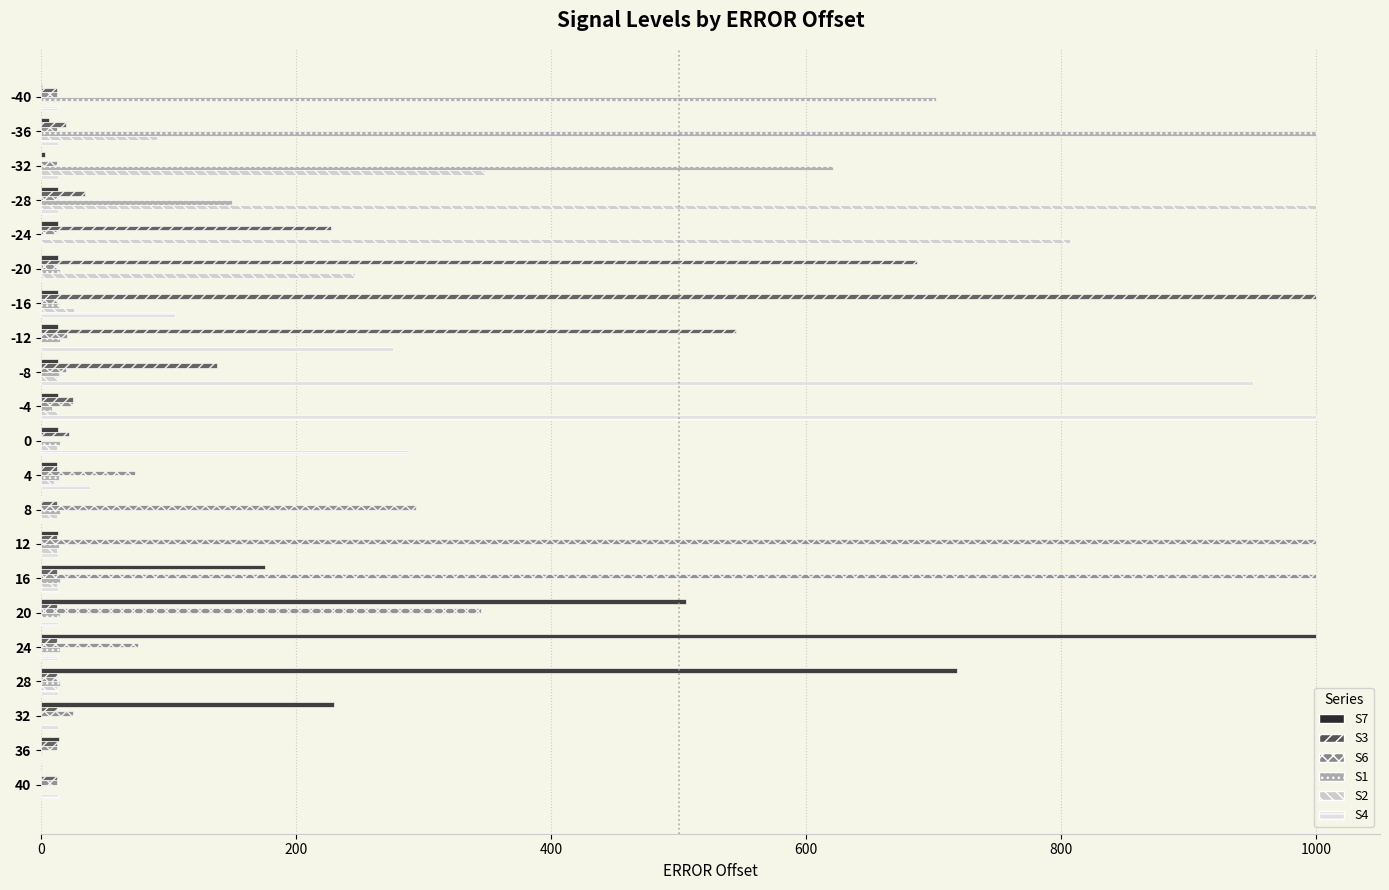

At which label is S4 closest to 500?

0